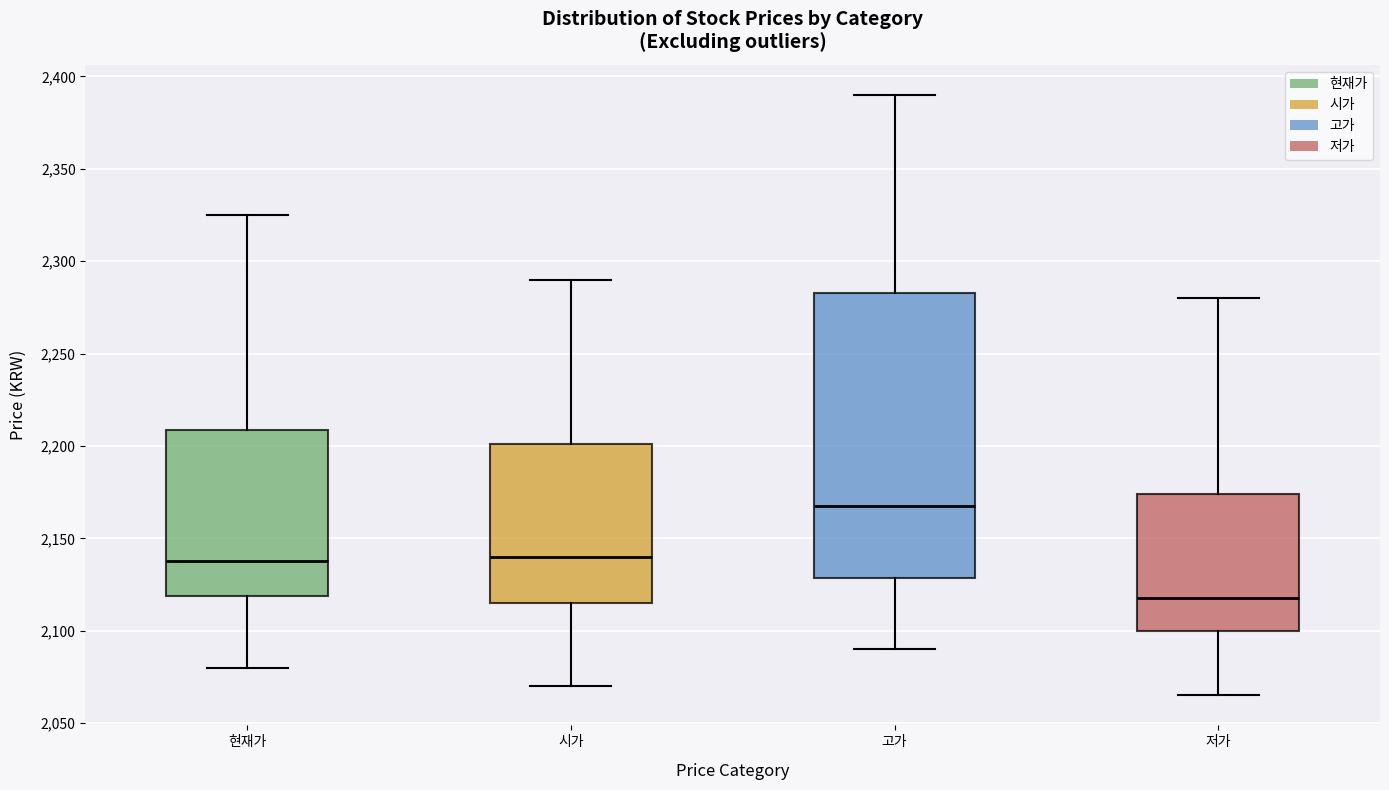

Where does the median line of the box for 고가 sit on the y-axis? The values are not printed on the chart, so give them approximately, as read against the axis.

2170